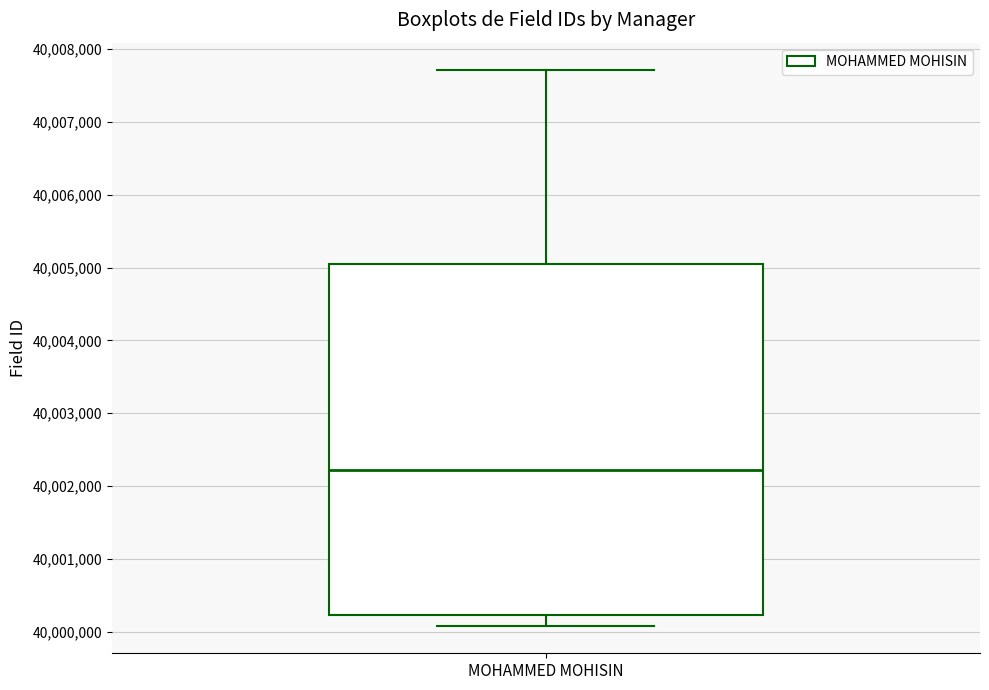

Where does the lower whisker of the box for MOHAMMED MOHISIN end on the y-axis? The values are not printed on the chart, so give them approximately, as read against the axis.

40000100